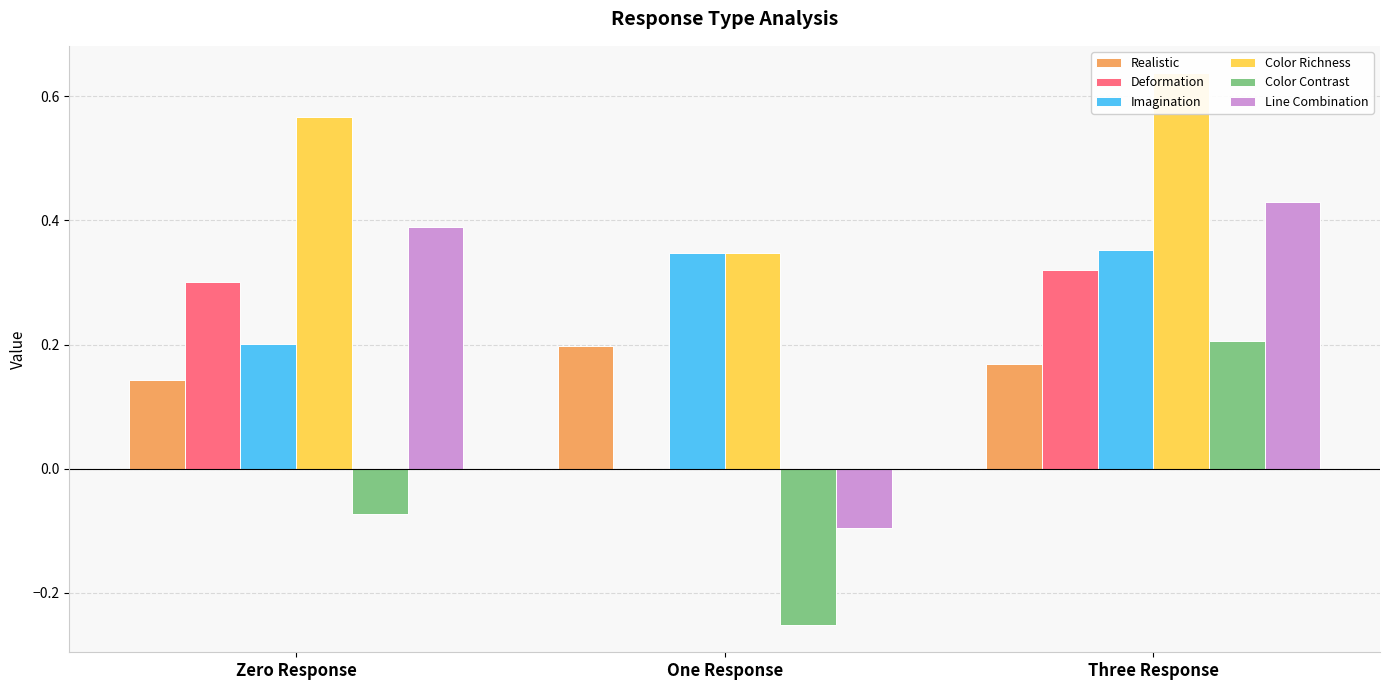

Rank the series by their maximum value, from lowest to highest.

Realistic, Color Contrast, Deformation, Imagination, Line Combination, Color Richness